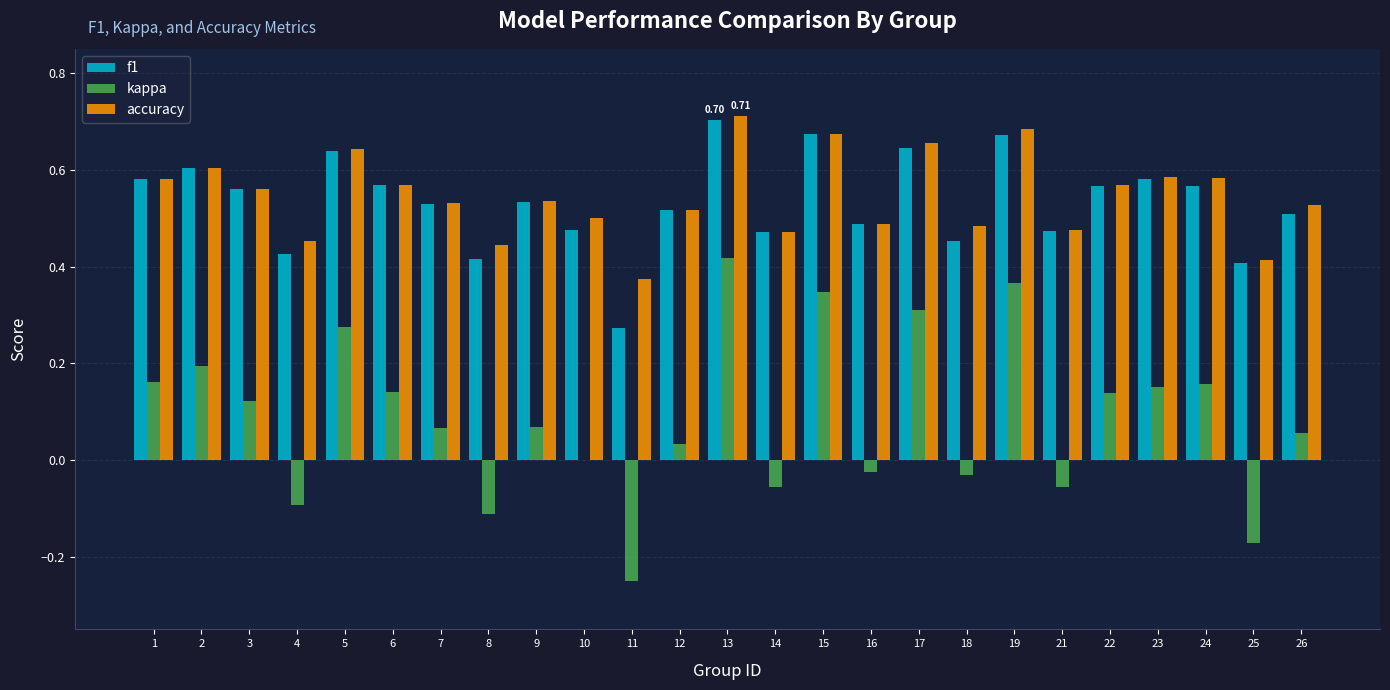

Which series changed the most between 11 and 17?

kappa